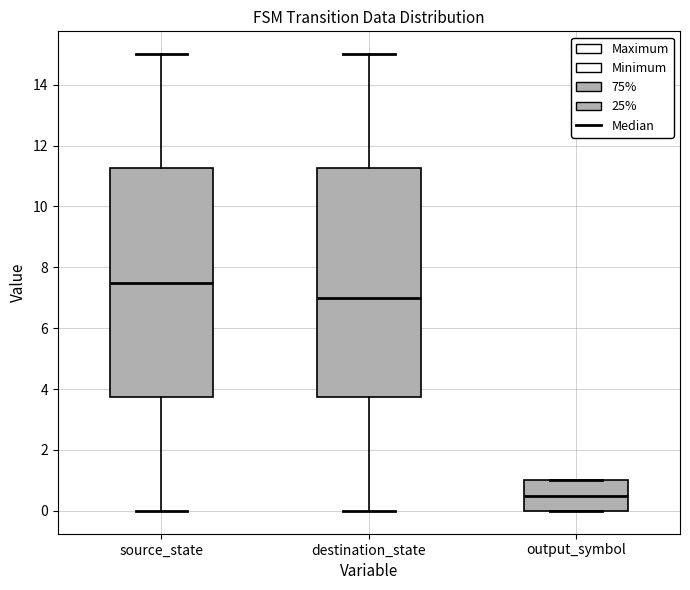

Where is the upper edge of the box for source_state on the y-axis? The values are not printed on the chart, so give them approximately, as read against the axis.

11.2